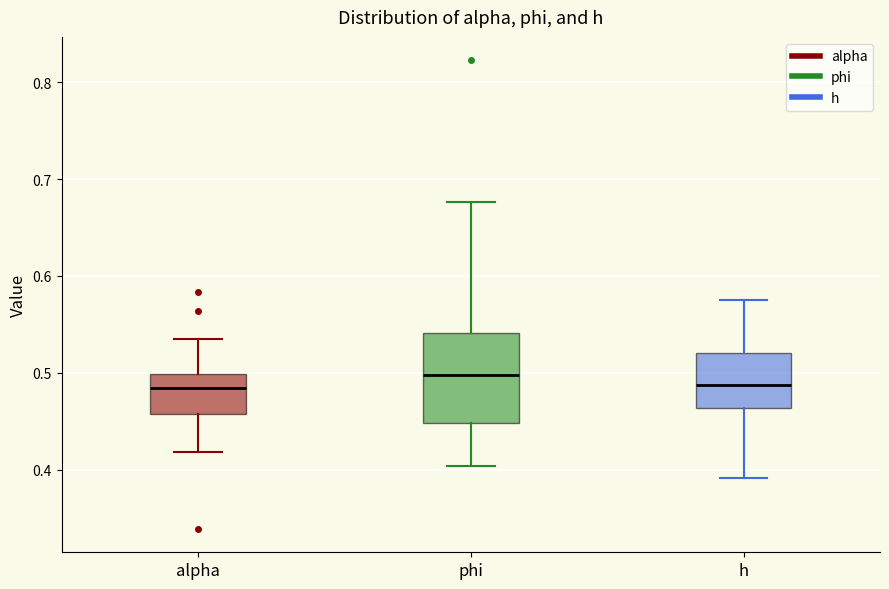

Where is the upper edge of the box for phi on the y-axis? The values are not printed on the chart, so give them approximately, as read against the axis.

0.54